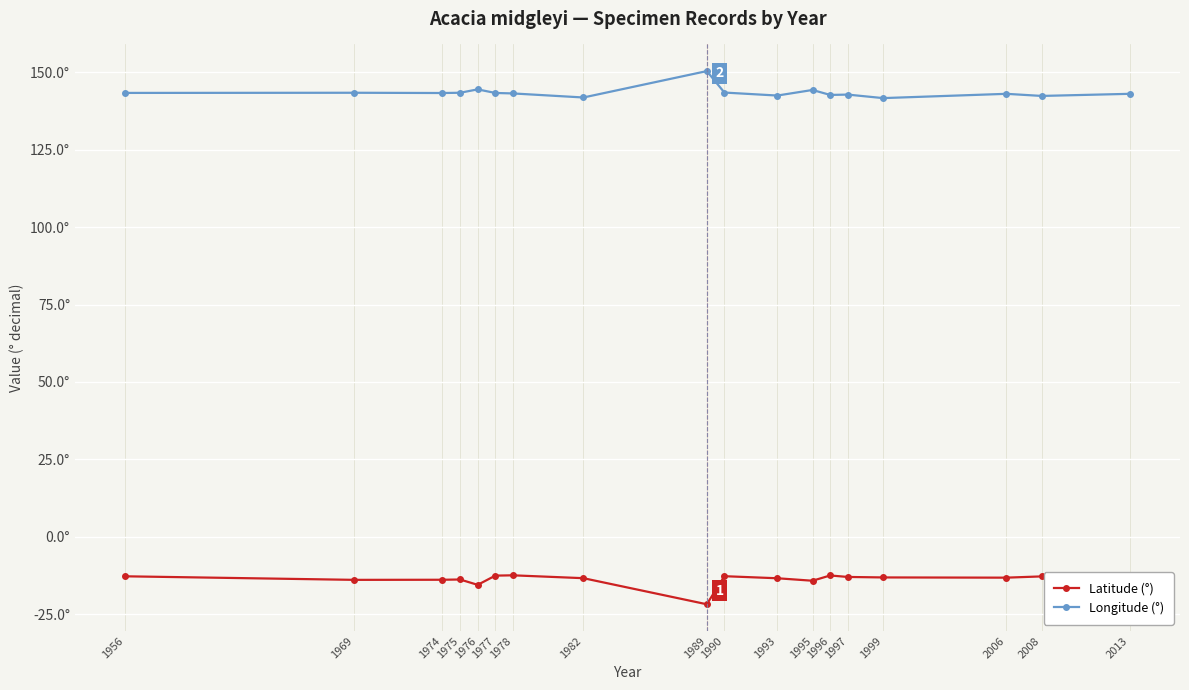

What are all the series names shown in the legend?

Latitude (°), Longitude (°)